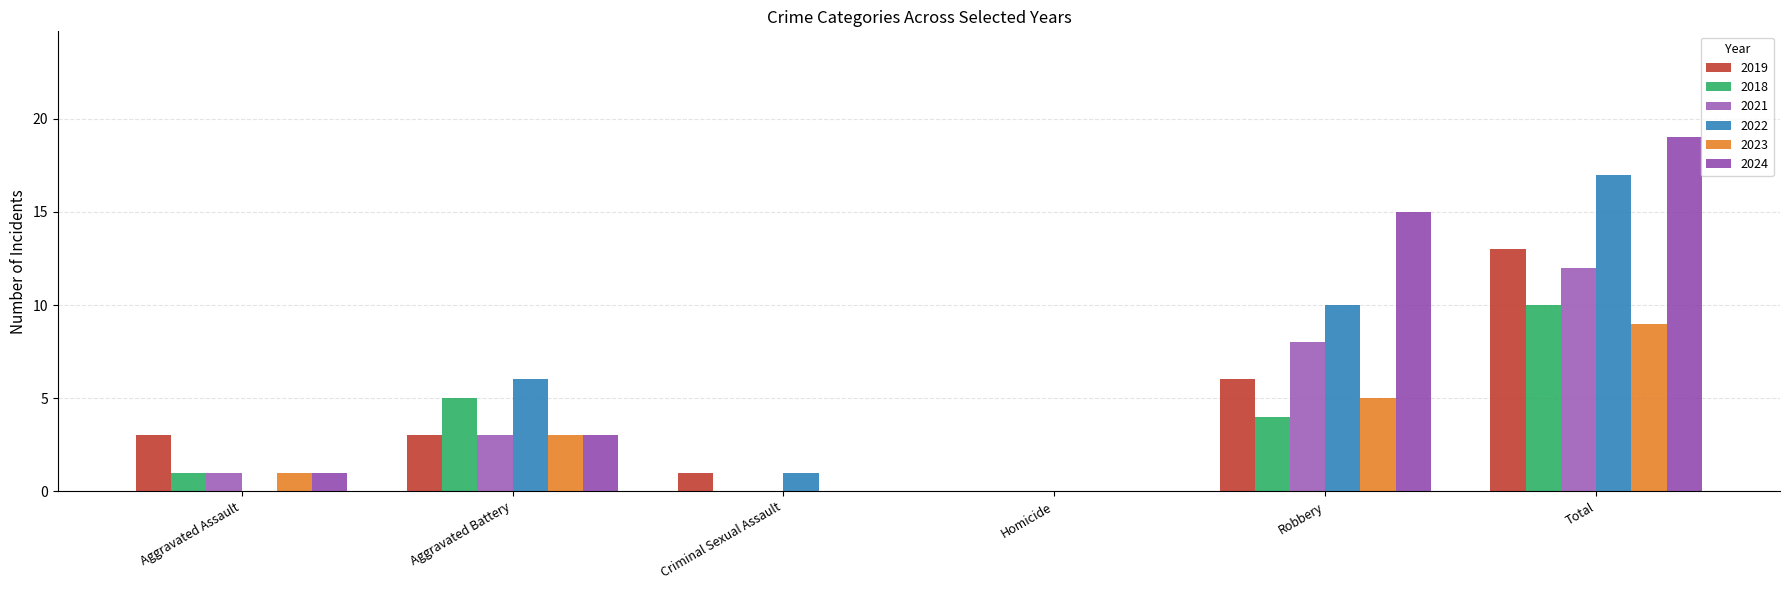

Reading right to left, list all the values displayed in this chart.

2019: Total=13	Robbery=6	Homicide=0	Criminal Sexual Assault=1	Aggravated Battery=3	Aggravated Assault=3
2018: Total=10	Robbery=4	Homicide=0	Criminal Sexual Assault=0	Aggravated Battery=5	Aggravated Assault=1
2021: Total=12	Robbery=8	Homicide=0	Criminal Sexual Assault=0	Aggravated Battery=3	Aggravated Assault=1
2022: Total=17	Robbery=10	Homicide=0	Criminal Sexual Assault=1	Aggravated Battery=6	Aggravated Assault=0
2023: Total=9	Robbery=5	Homicide=0	Criminal Sexual Assault=0	Aggravated Battery=3	Aggravated Assault=1
2024: Total=19	Robbery=15	Homicide=0	Criminal Sexual Assault=0	Aggravated Battery=3	Aggravated Assault=1